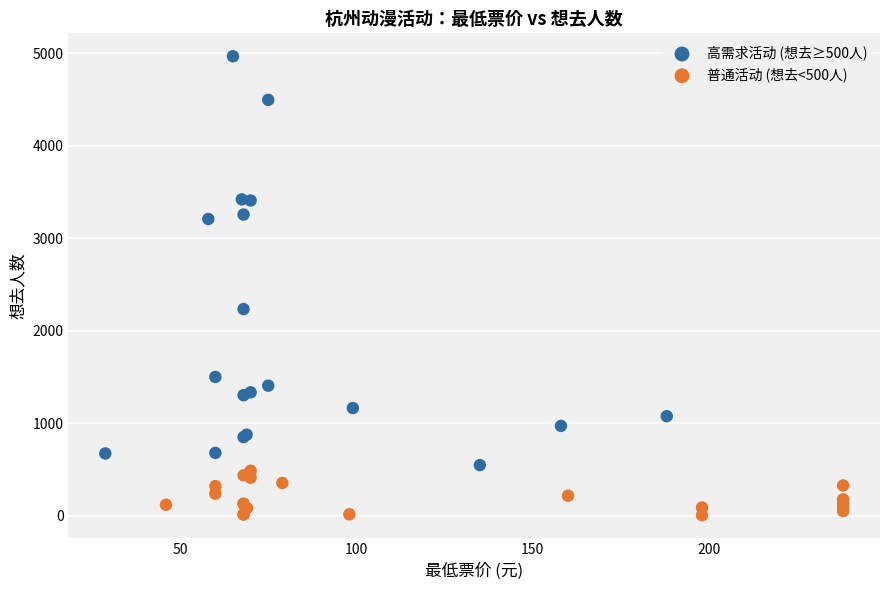

Which series reaches the minimum Y coordinate?

普通活动 (想去<500人)